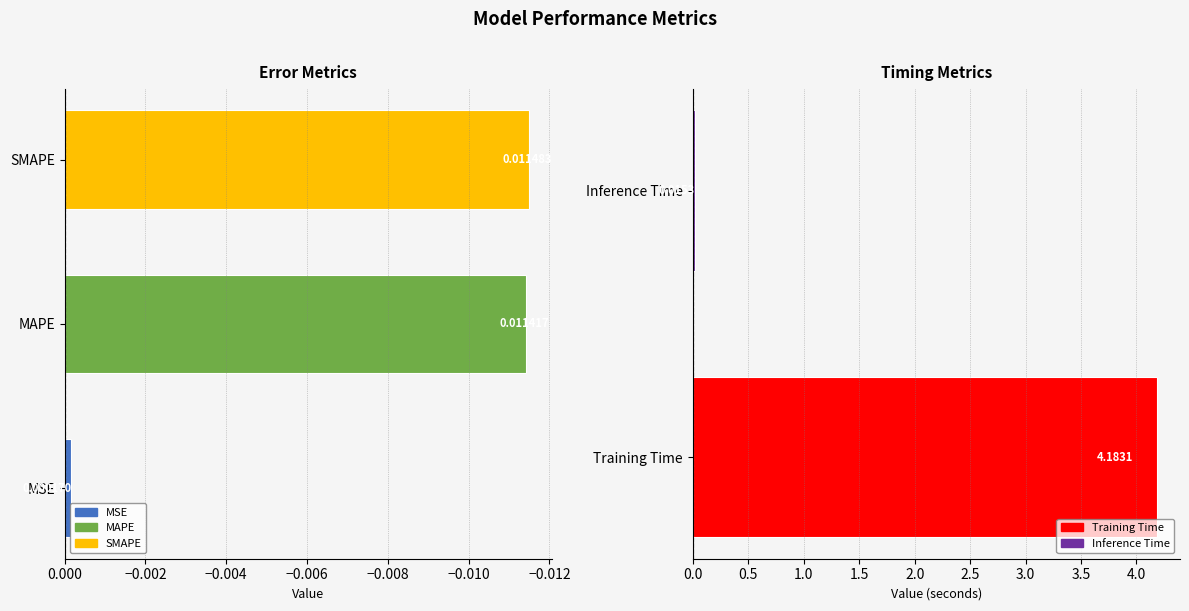

What is the label of the 2nd bar from the left?

MAPE